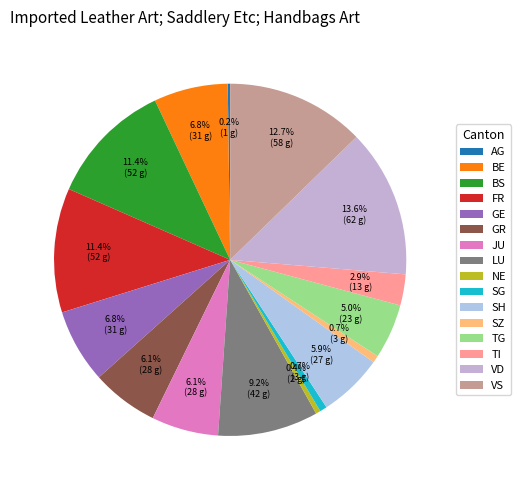

Is there any slice that represents more than half of the pie?

No